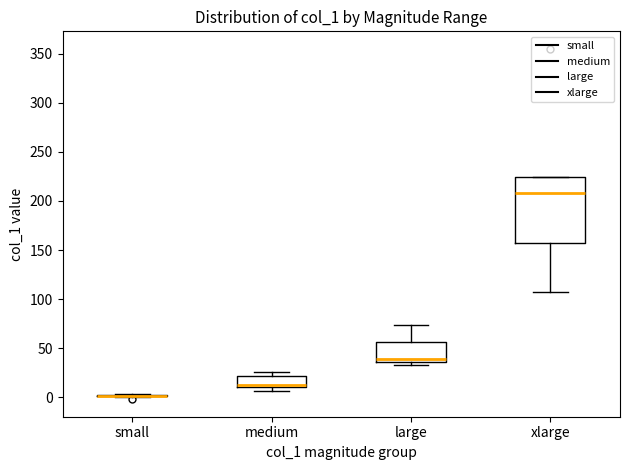

Where is the lower edge of the box for large on the y-axis? The values are not printed on the chart, so give them approximately, as read against the axis.

35